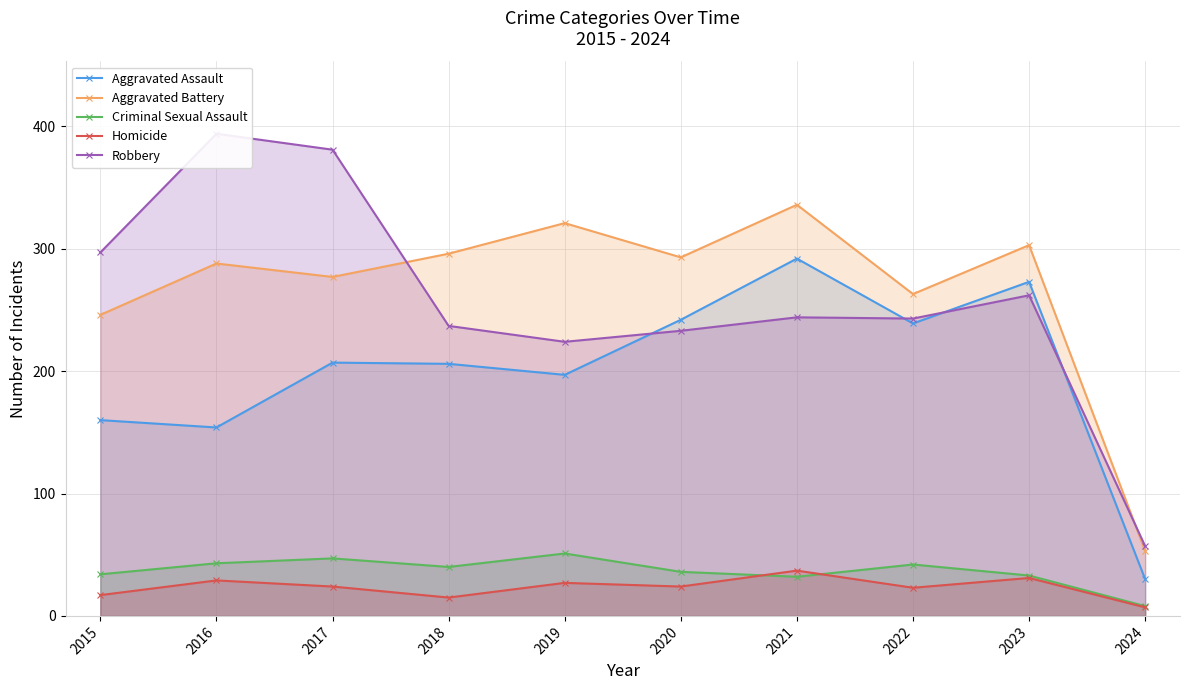

Reading left to right, list all the values displayed in this chart.

Aggravated Assault: 2015=160	2016=154	2017=207	2018=206	2019=197	2020=242	2021=292	2022=239	2023=273	2024=30
Aggravated Battery: 2015=246	2016=288	2017=277	2018=296	2019=321	2020=293	2021=336	2022=263	2023=303	2024=53
Criminal Sexual Assault: 2015=34	2016=43	2017=47	2018=40	2019=51	2020=36	2021=32	2022=42	2023=33	2024=8
Homicide: 2015=17	2016=29	2017=24	2018=15	2019=27	2020=24	2021=37	2022=23	2023=31	2024=7
Robbery: 2015=297	2016=394	2017=381	2018=237	2019=224	2020=233	2021=244	2022=243	2023=262	2024=57